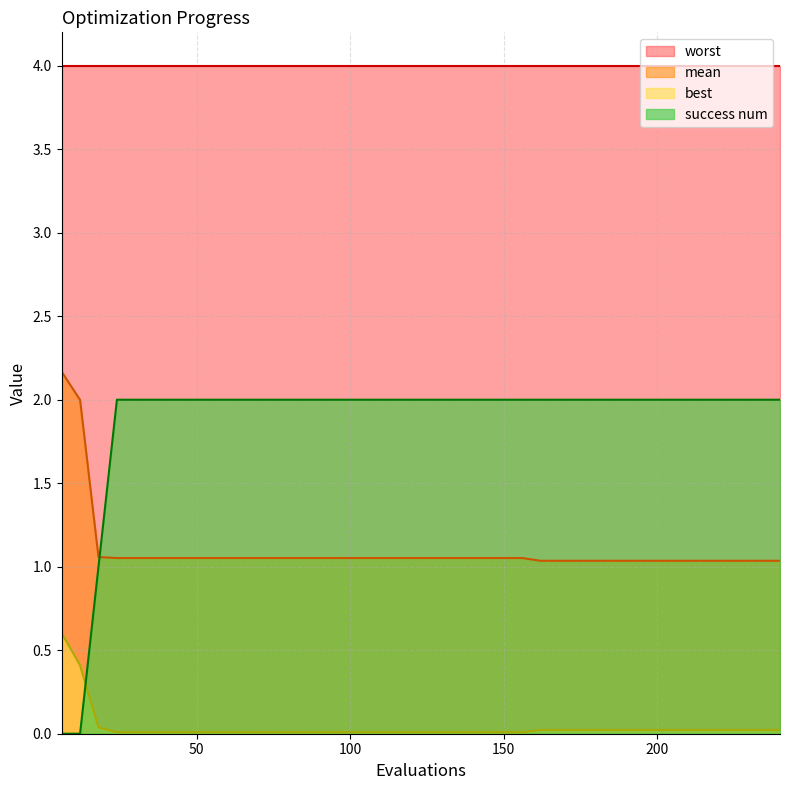

Which series has the largest total across all categories?

worst